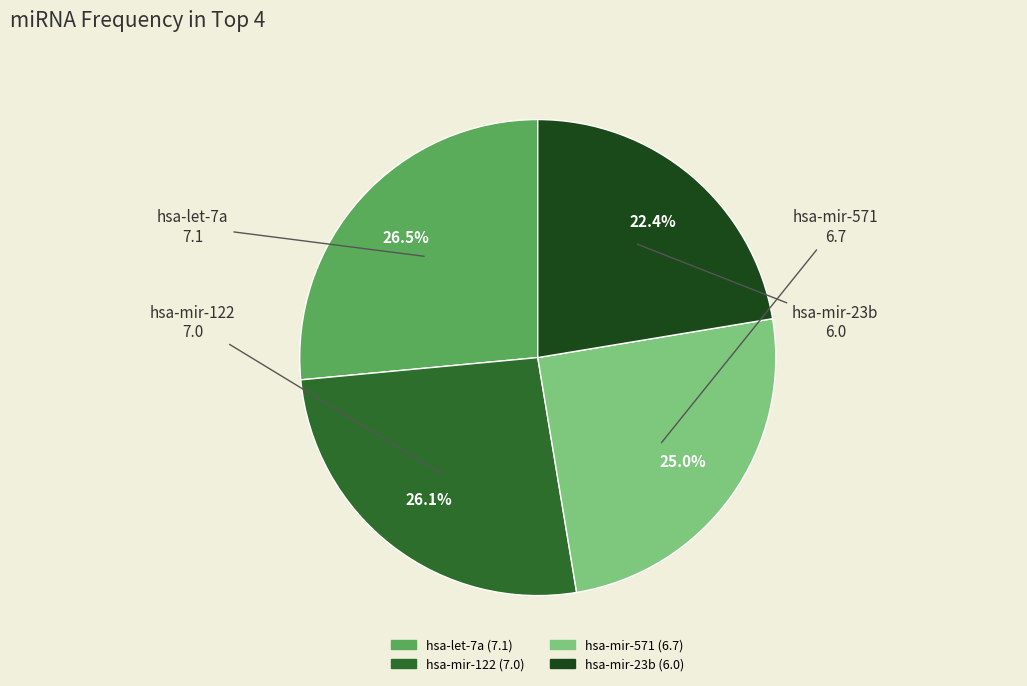

Approximately how many times larger is the value at hsa-mir-23b compared to hsa-let-7a?

0.8